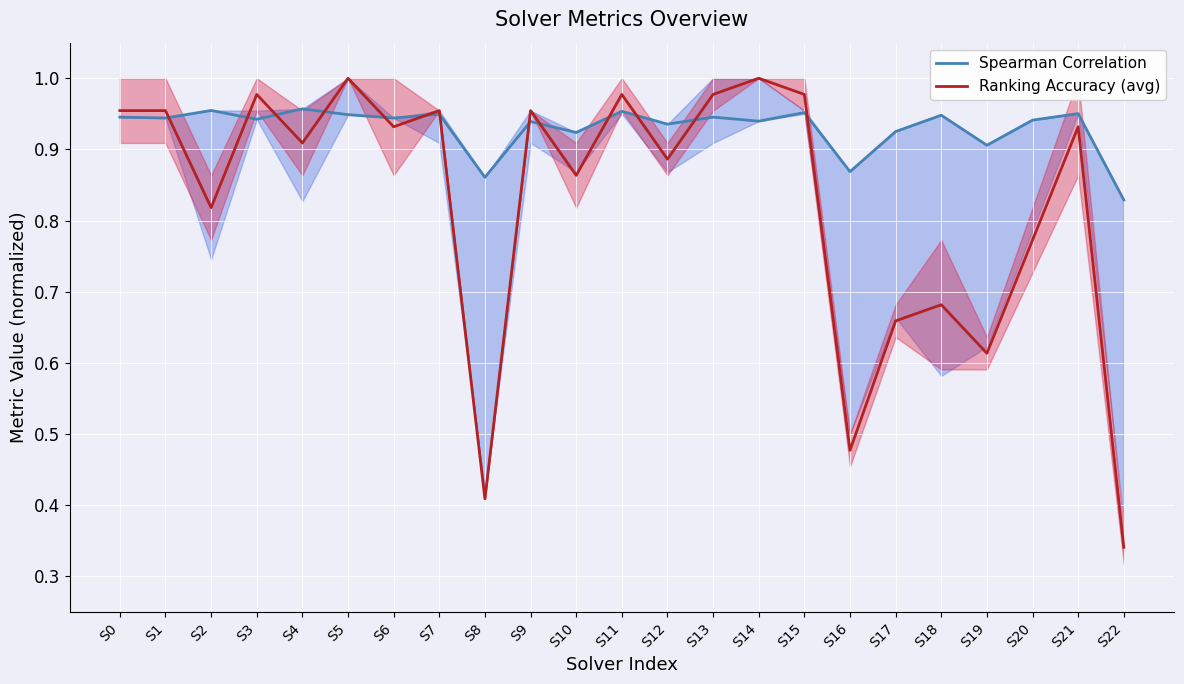

How many intersections are there between Ranking Accuracy (avg) and Spearman Correlation?

13